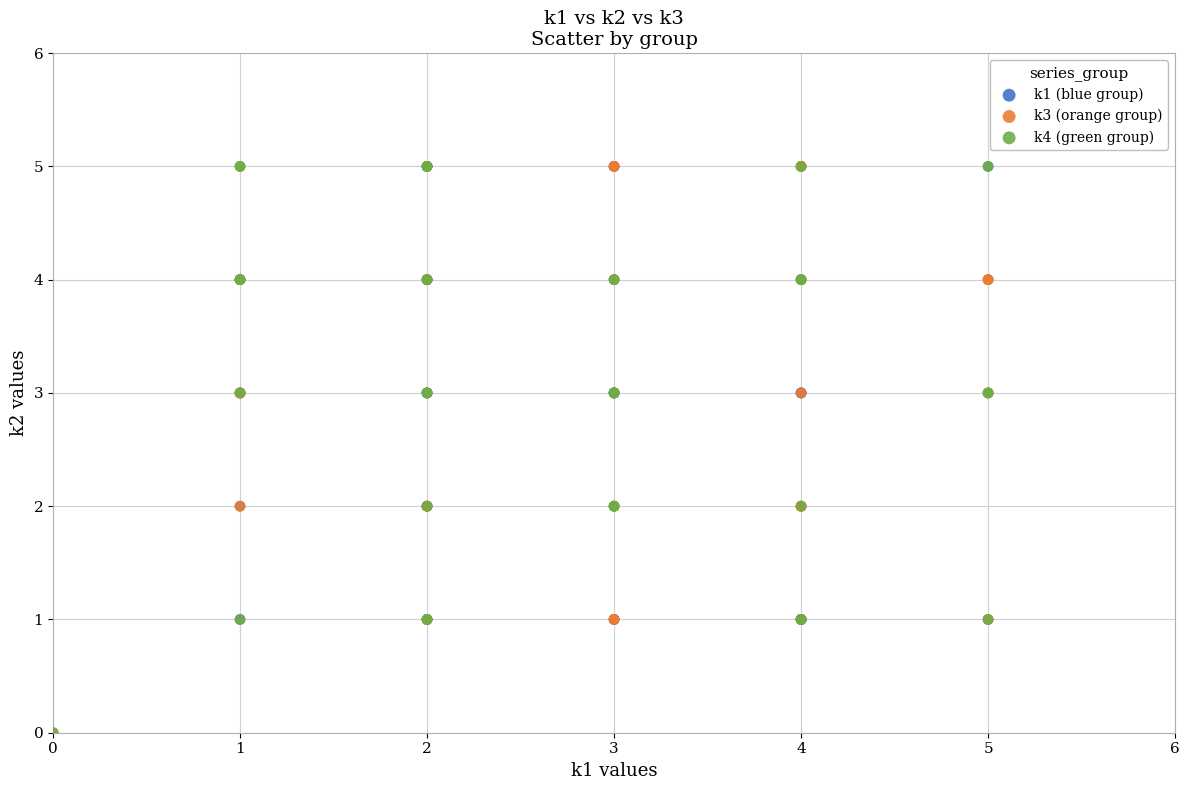

What are all the series names shown in the legend?

k1 (blue group), k3 (orange group), k4 (green group)